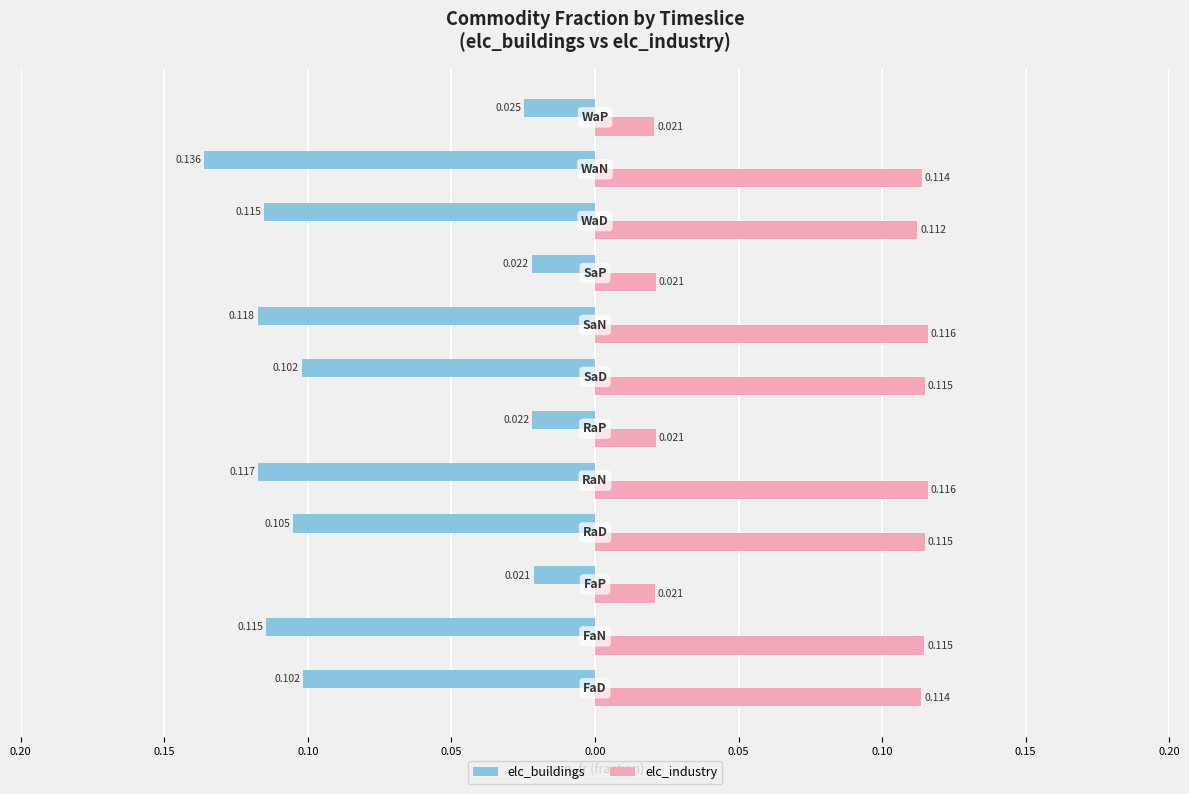

What are all the series names shown in the legend?

elc_buildings, elc_industry